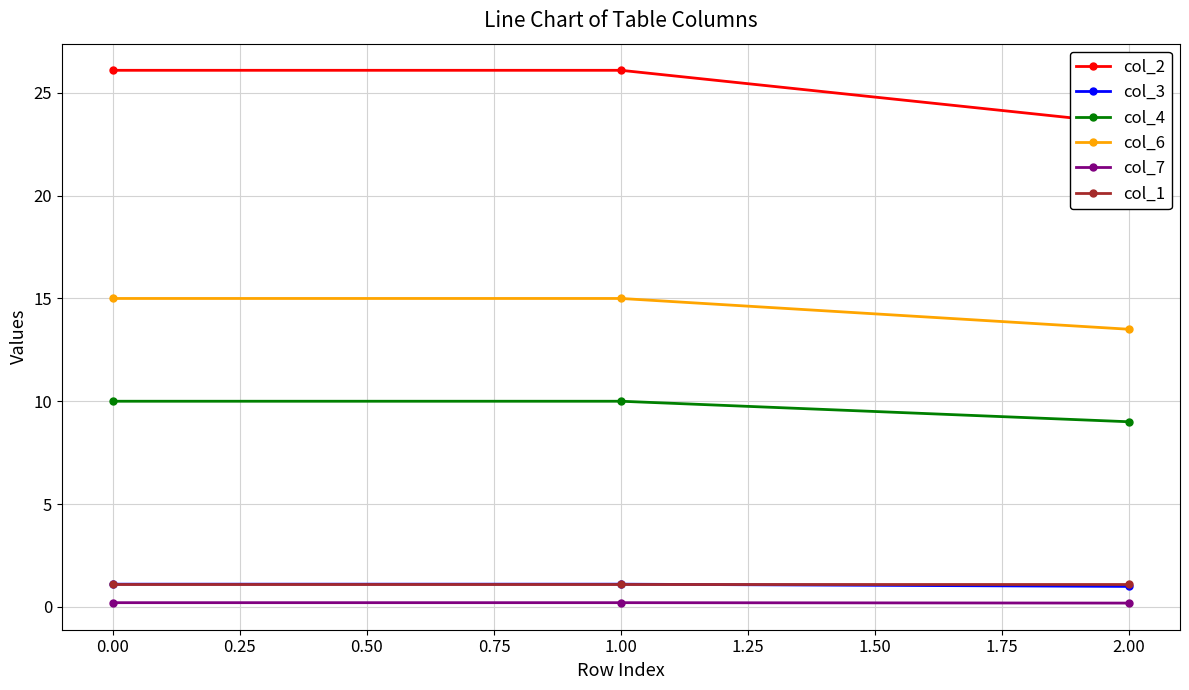

At how many categories does at least one series exceed 1?

3